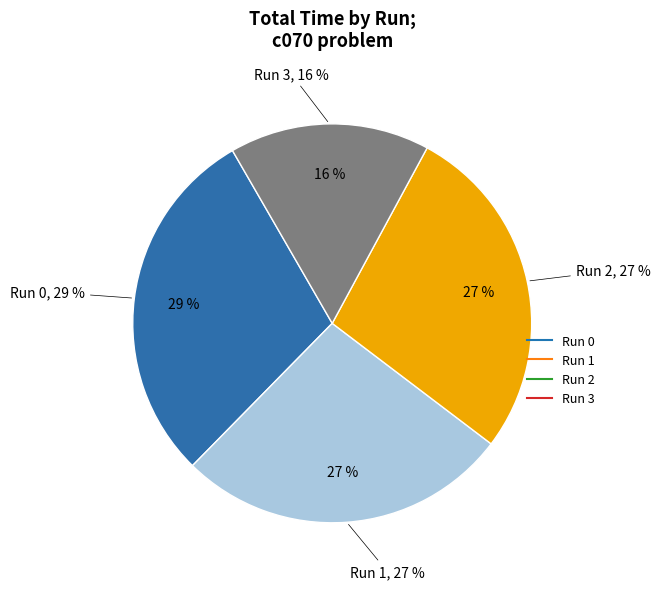

To the nearest percent, what portion does Run 0 represent?

29%